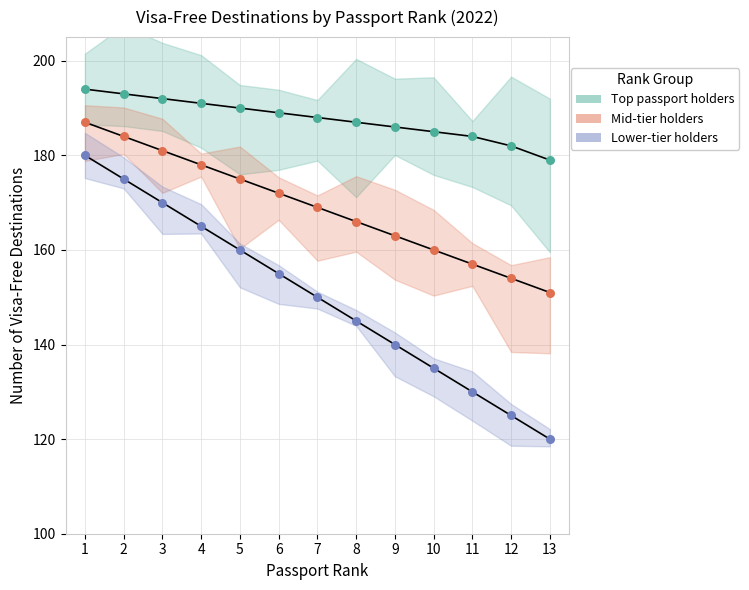

What is the total value across all series at 2?

552